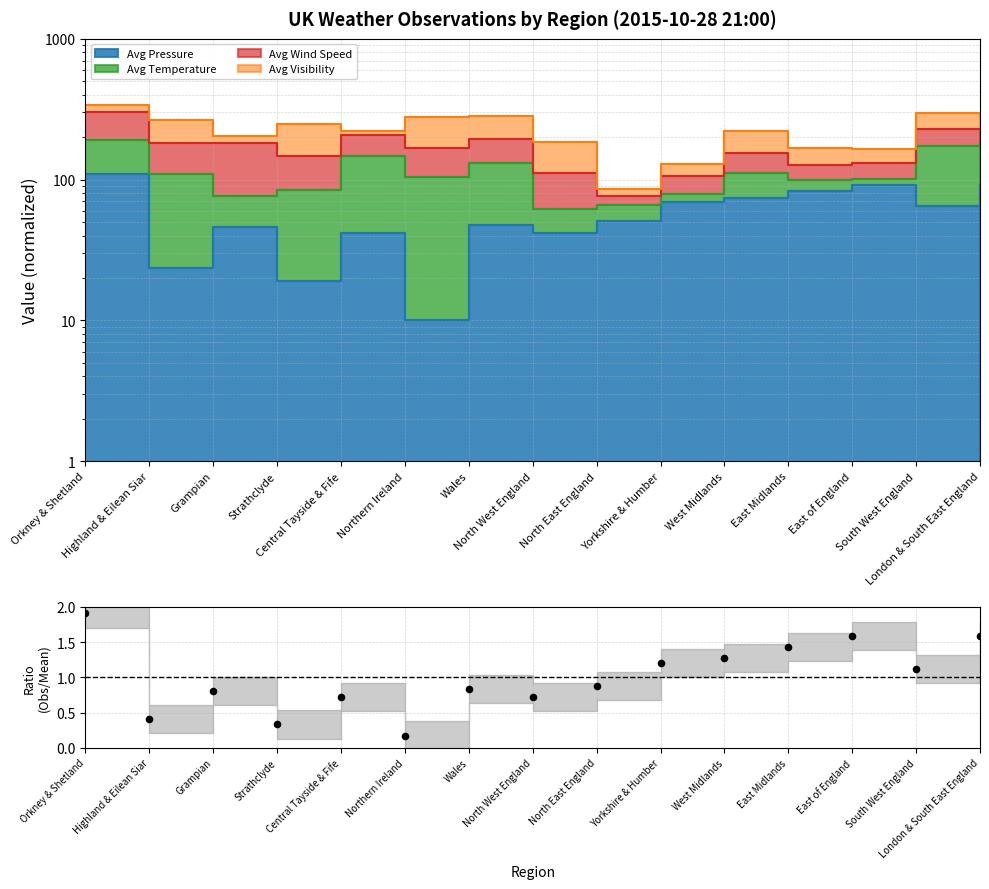

What is the ratio of the value at Wales to the value at Orkney & Shetland?

0.4